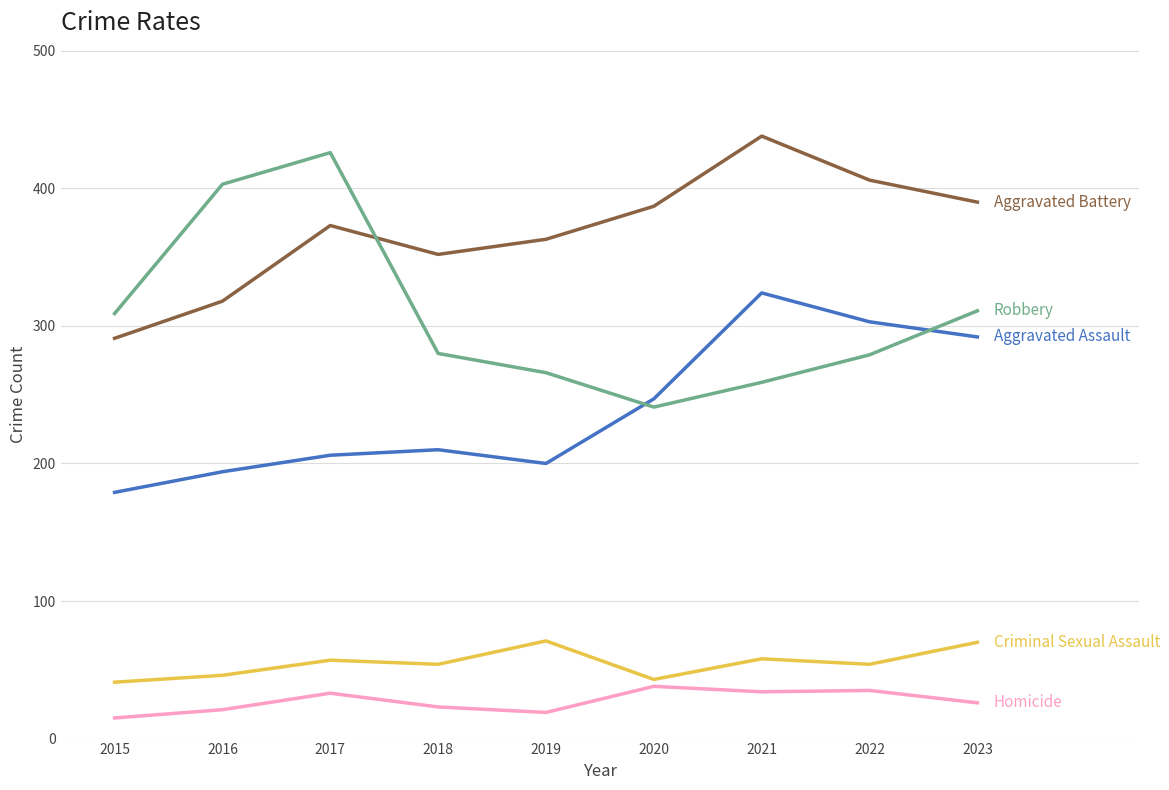

What is the total value across all series at 2019?

919